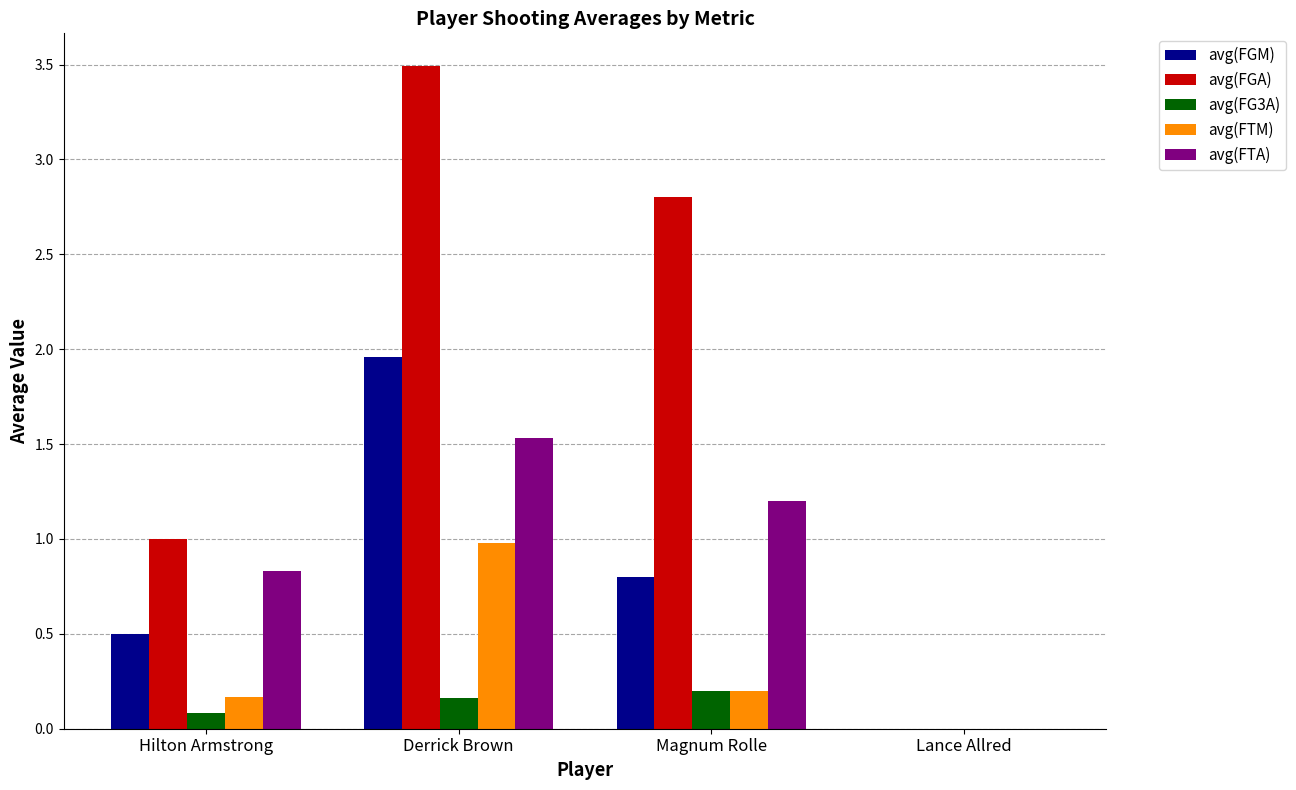

How many positive values does the avg(FTA) series have?

3